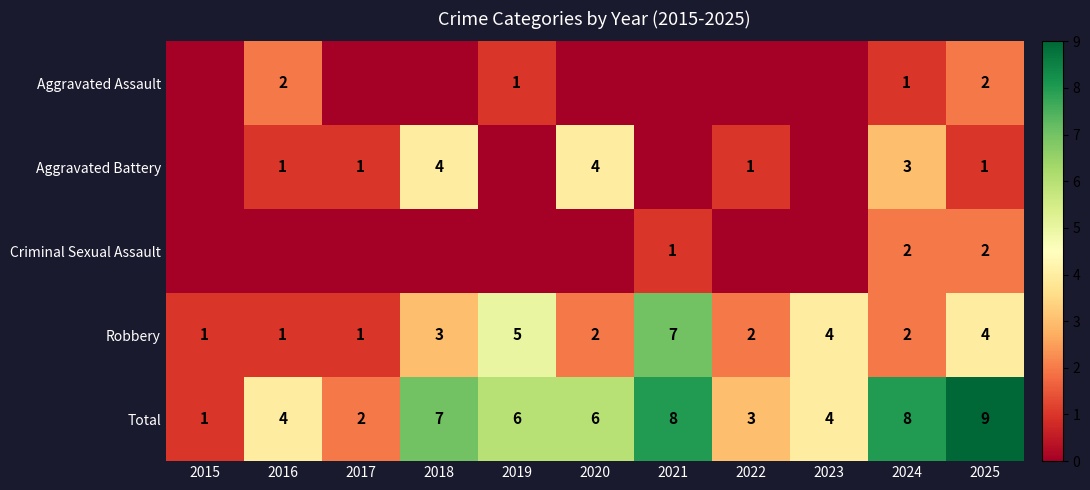

At which category does the chart reach its peak across all series?

2025